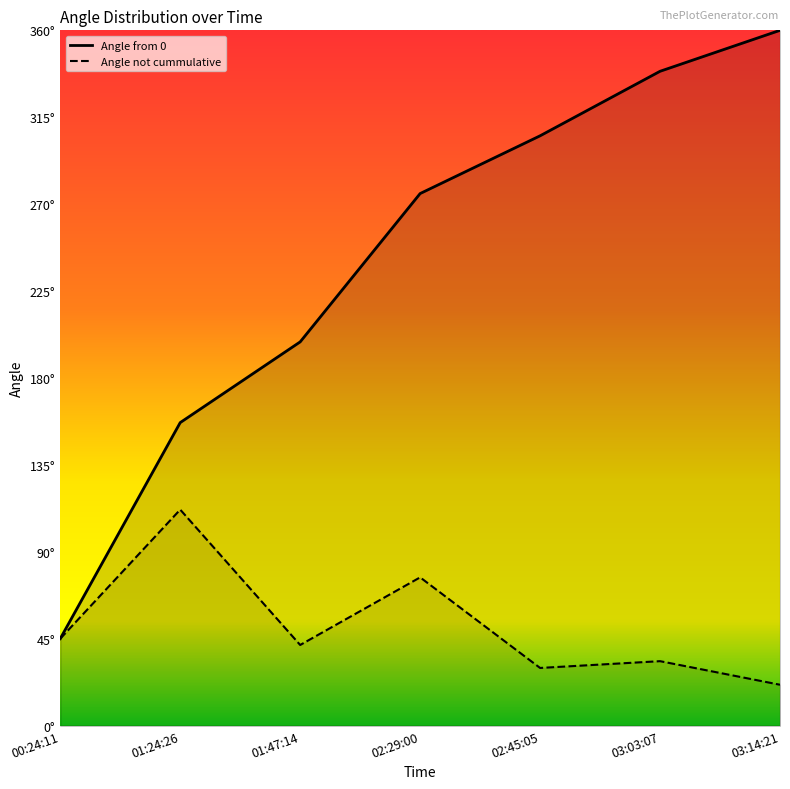

True or false: Angle from 0 and Angle not cummulative cross at least once.

False